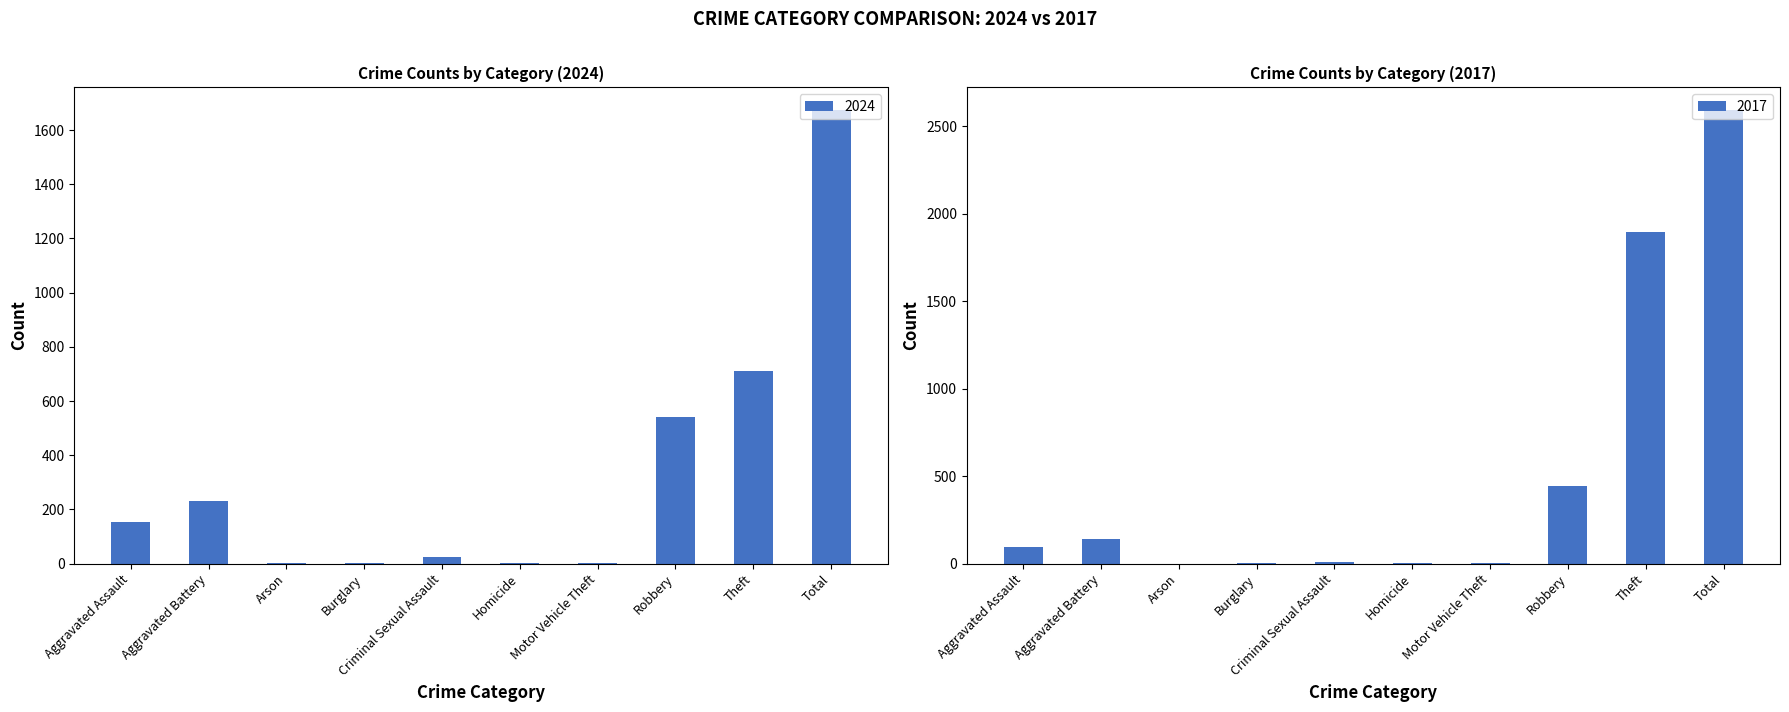

What is the sum of all 2024 values?

3348